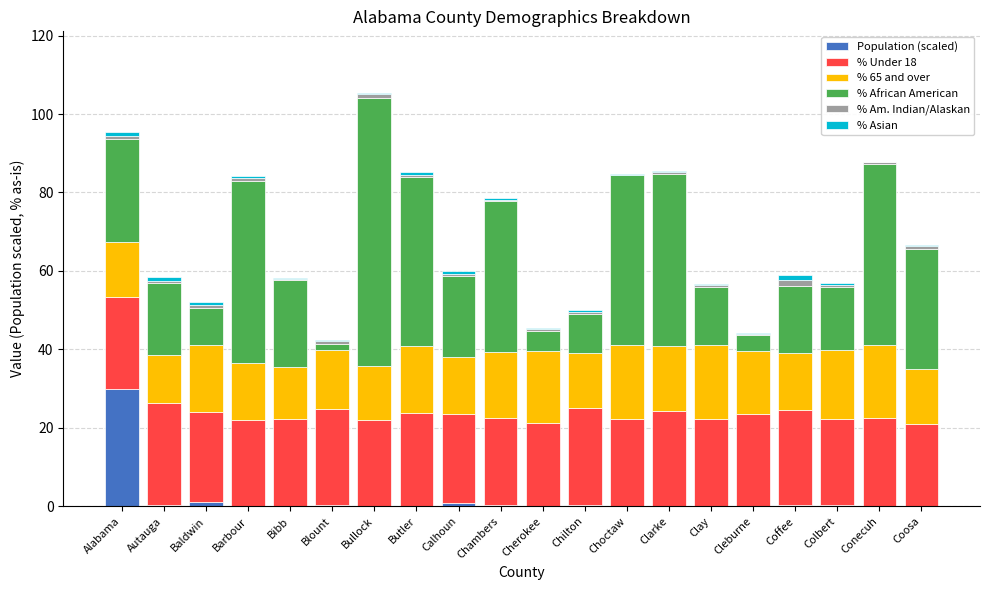

At which label does Population (scaled) reach its peak?

Alabama